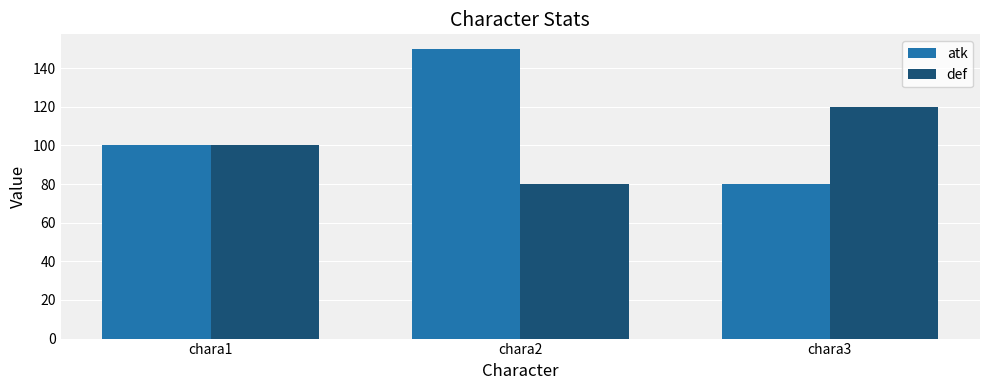

Is the value of atk at chara2 greater than the value of def at chara2?

Yes